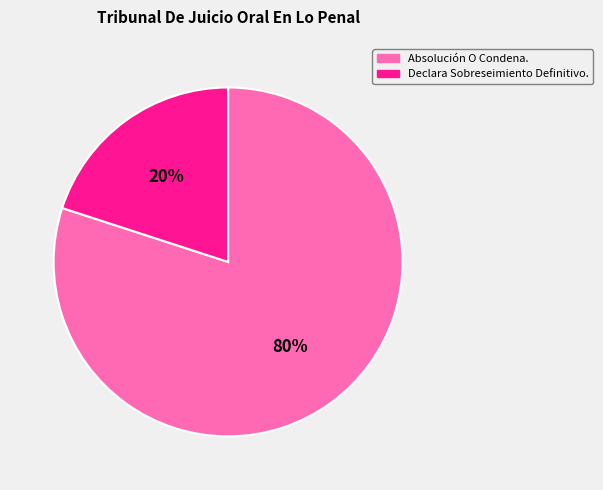

Which slice is the smallest?

Declara Sobreseimiento Definitivo.